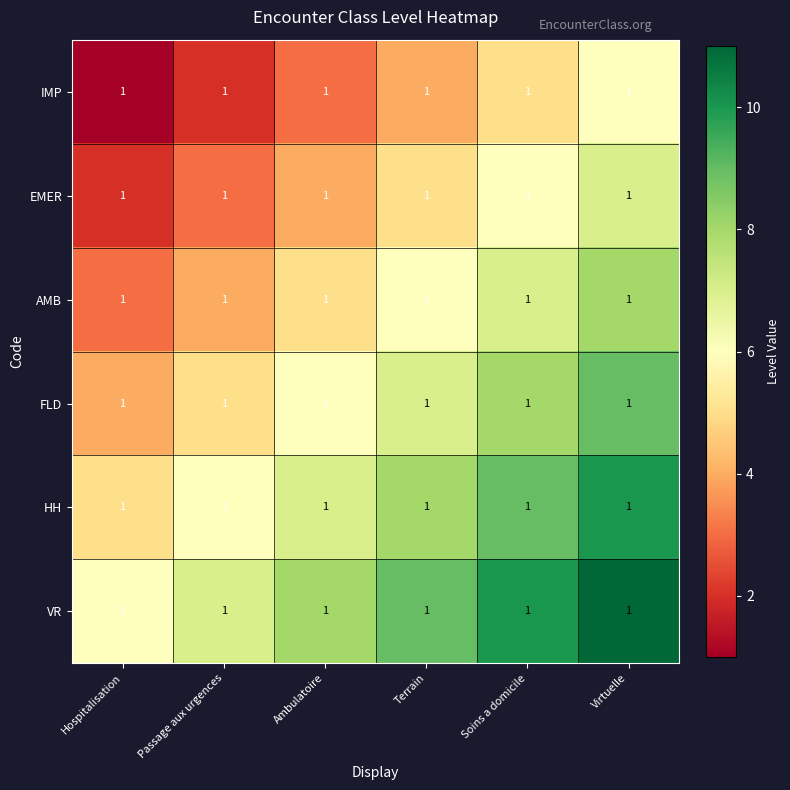

What is the sum of the HH values at Passage aux urgences and Hospitalisation?

11